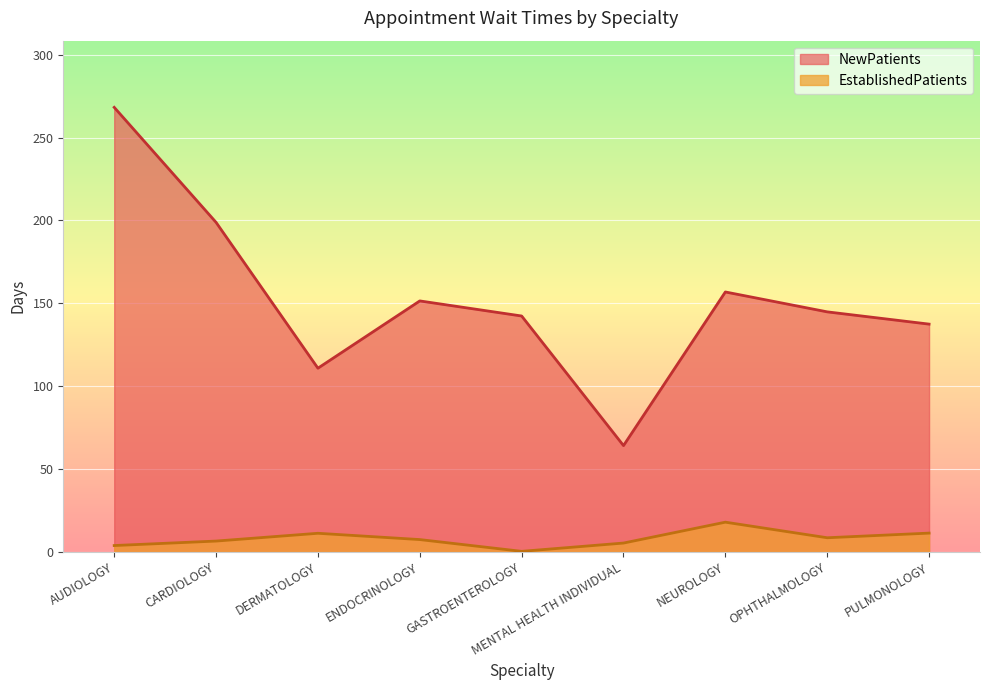

At which category is the sum across all series the highest?

AUDIOLOGY